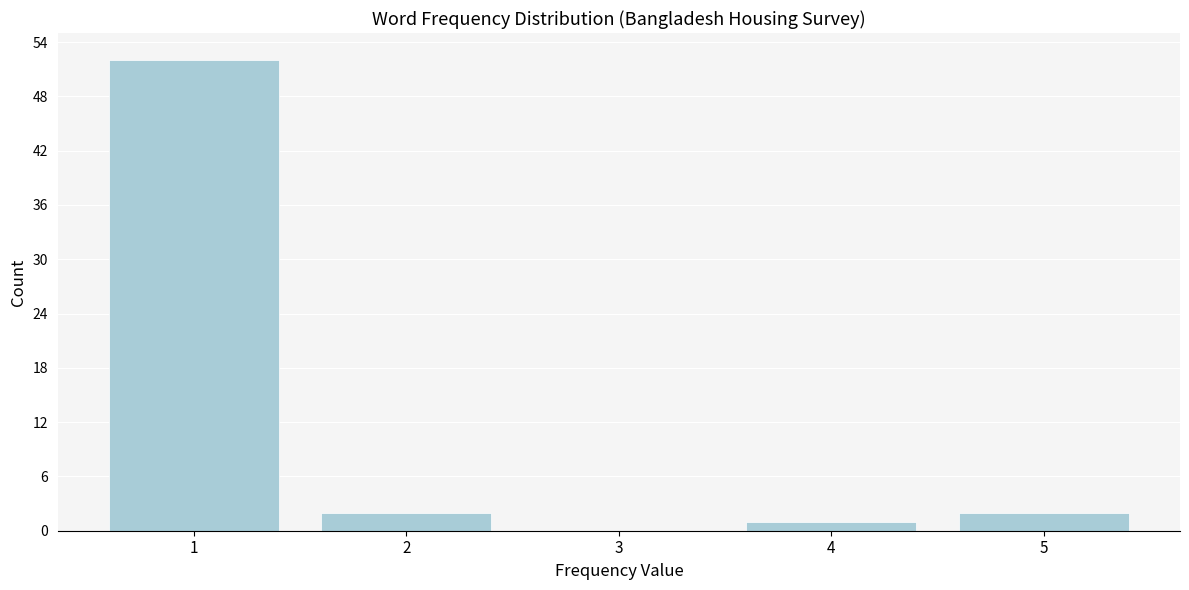

Reading left to right, extract all data points from this chart.

1=52	2=2	3=0	4=1	5=2